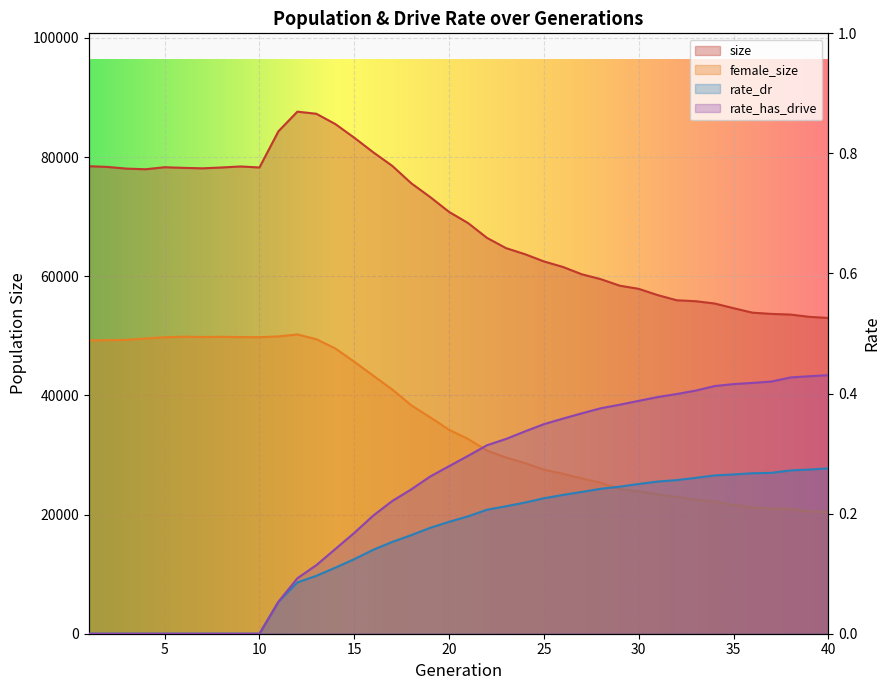

Reading right to left, what are all the values shown in this chart?

size: 52994.0	53186.0	53565.0	53678.0	53883.0	54640.0	55428.0	55809.0	55971.0	56833.0	57886.0	58414.0	59510.0	60327.0	61562.0	62489.0	63702.0	64722.0	66436.0	68926.0	70798.0	73297.0	75617.0	78530.0	80805.0	83250.0	85546.0	87268.0	87625.0	84329.0	78256.0	78423.0	78254.0	78112.0	78188.0	78297.0	77957.0	78061.0	78345.0	78471.0
female_size: 20426.0	20553.0	20918.0	21006.0	21223.0	21610.0	22183.0	22484.0	22959.0	23394.0	23895.0	24285.0	25336.0	26069.0	26841.0	27526.0	28638.0	29570.0	30733.0	32686.0	34229.0	36327.0	38351.0	41000.0	43308.0	45652.0	47876.0	49432.0	50230.0	49899.0	49767.0	49785.0	49832.0	49800.0	49851.0	49762.0	49551.0	49322.0	49275.0	49217.0
rate_dr: 0.3	0.3	0.3	0.3	0.3	0.3	0.3	0.3	0.3	0.3	0.2	0.2	0.2	0.2	0.2	0.2	0.2	0.2	0.2	0.2	0.2	0.2	0.2	0.2	0.1	0.1	0.1	0.1	0.1	0.1	0.0	0.0	0.0	0.0	0.0	0.0	0.0	0.0	0.0	0.0
rate_has_drive: 0.4	0.4	0.4	0.4	0.4	0.4	0.4	0.4	0.4	0.4	0.4	0.4	0.4	0.4	0.4	0.3	0.3	0.3	0.3	0.3	0.3	0.3	0.2	0.2	0.2	0.2	0.1	0.1	0.1	0.1	0.0	0.0	0.0	0.0	0.0	0.0	0.0	0.0	0.0	0.0